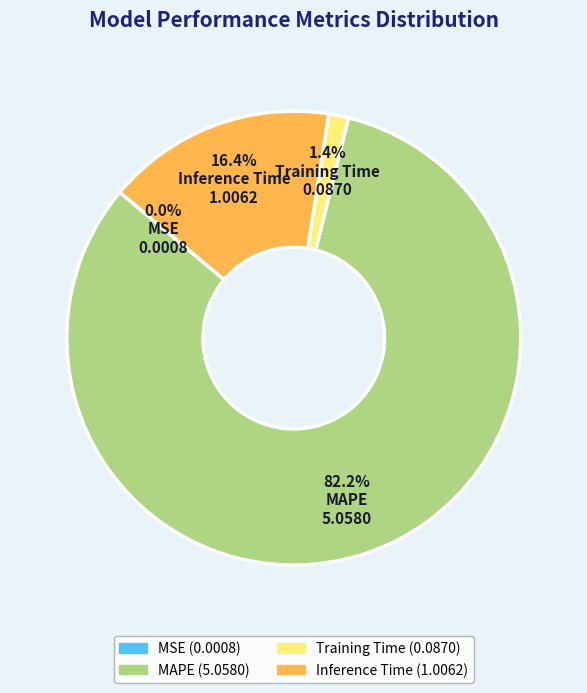

To the nearest percent, what is the difference between the largest and smallest slice percentages?

82%